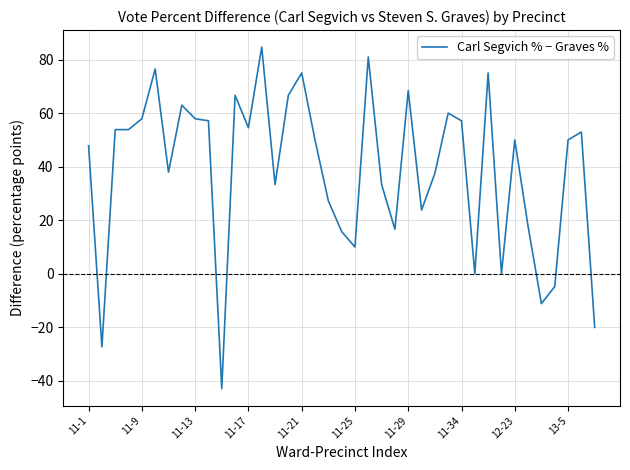

Does the chart display data point markers on the line(s)?

No